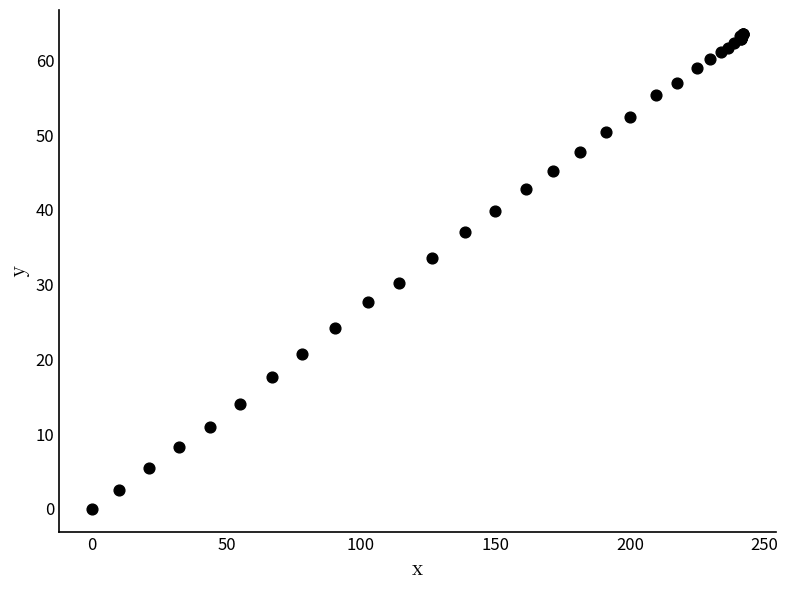

What Y value in the scatter plot is closest to 31?

30.2